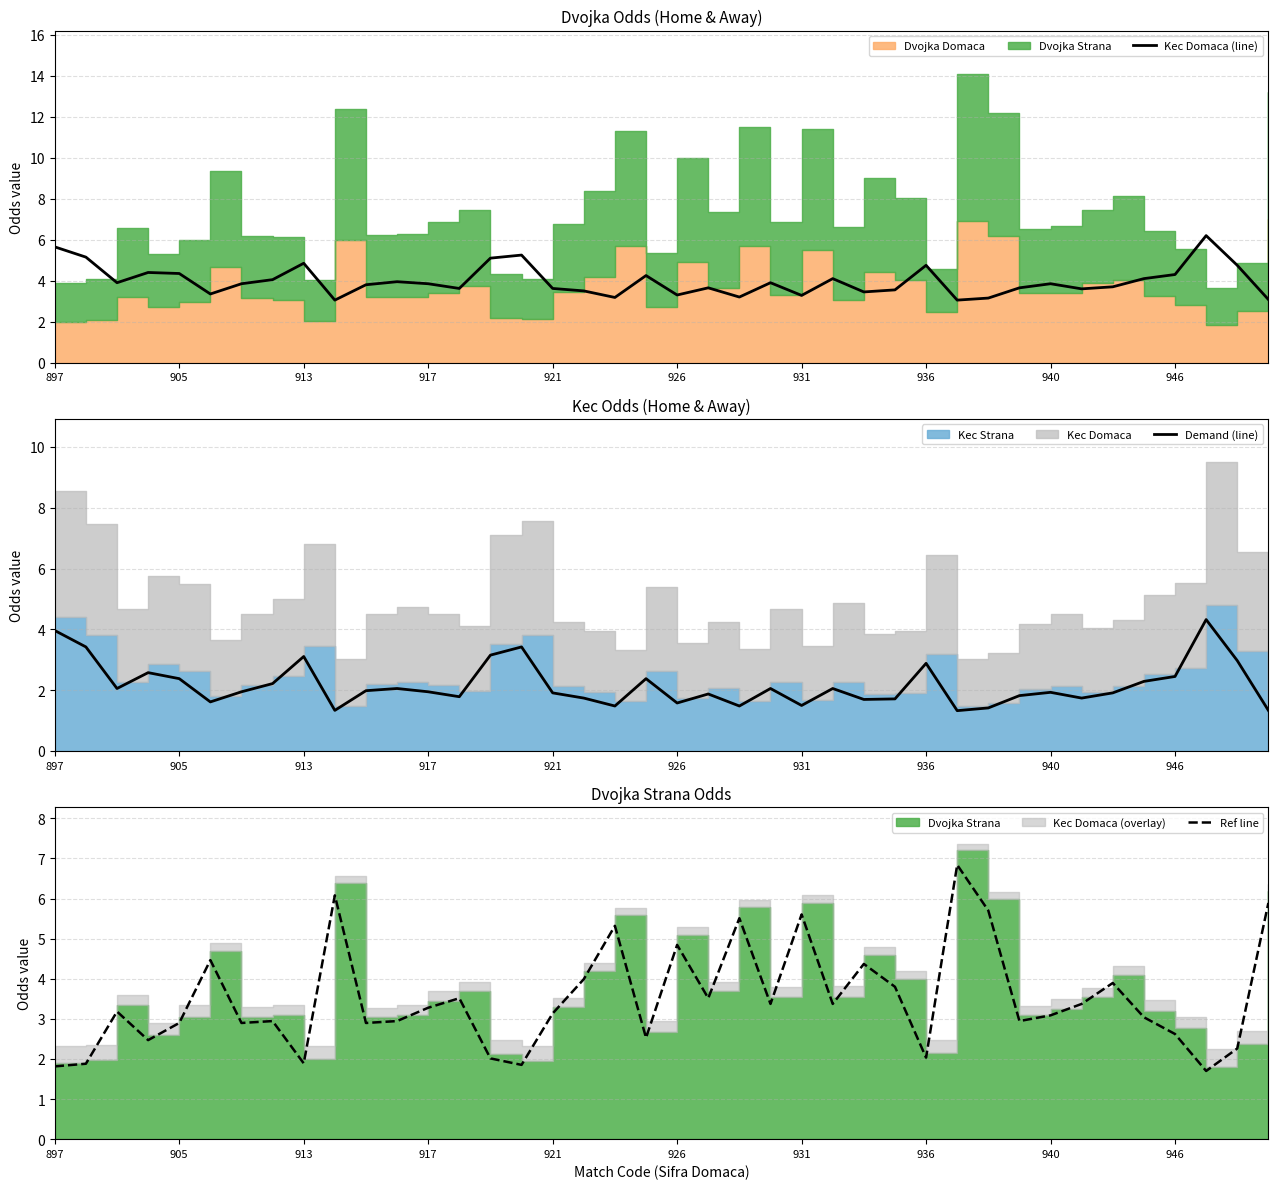

What is the total value across all series at 23?

9.3